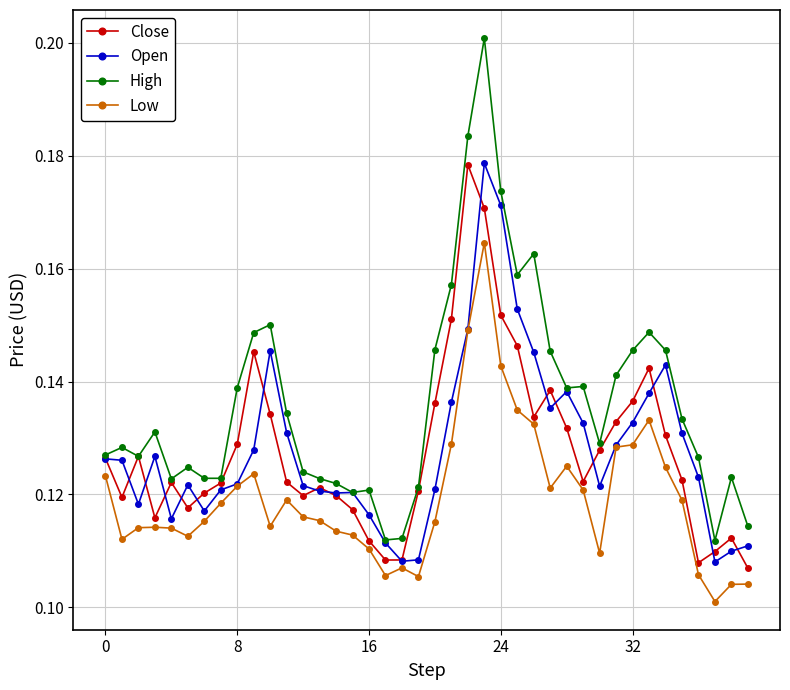

True or false: Open has more than 1 points higher than both neighbors.

True